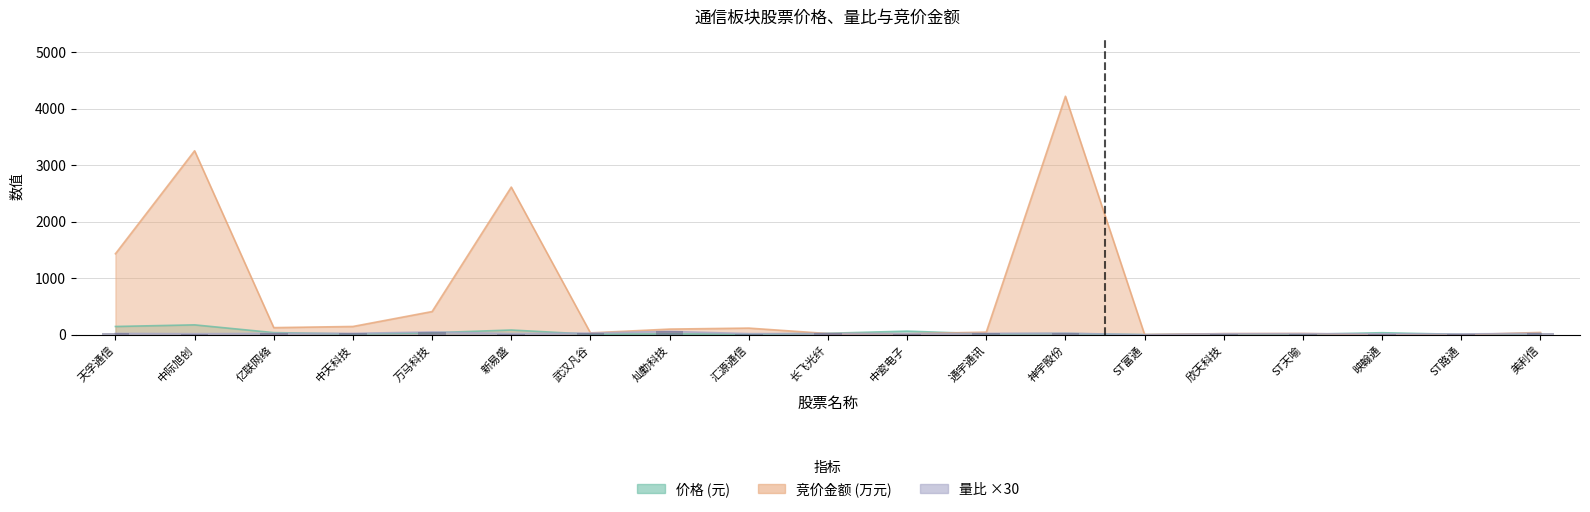

What is the minimum value for 价格?

1.4